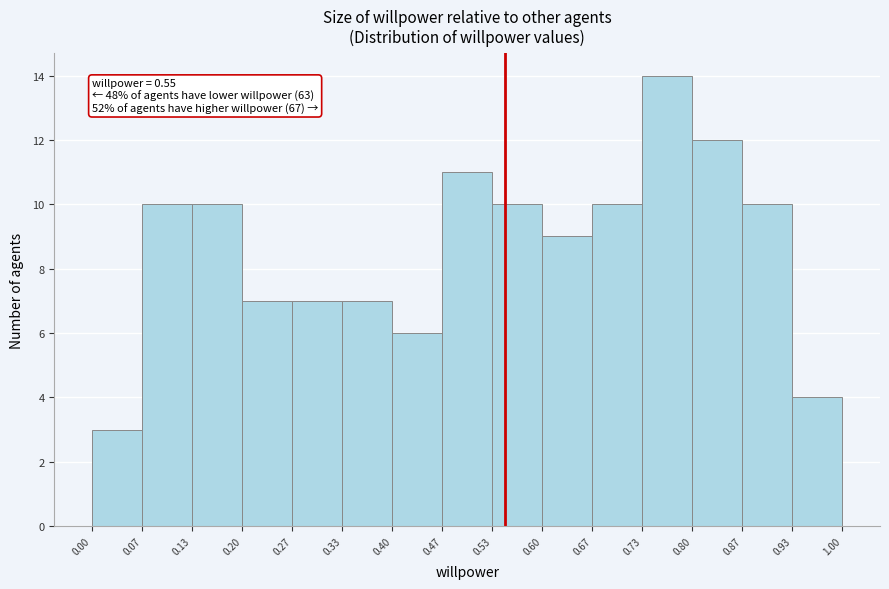

Over which range of the x-axis is the bar tallest?

0.73 to 0.80